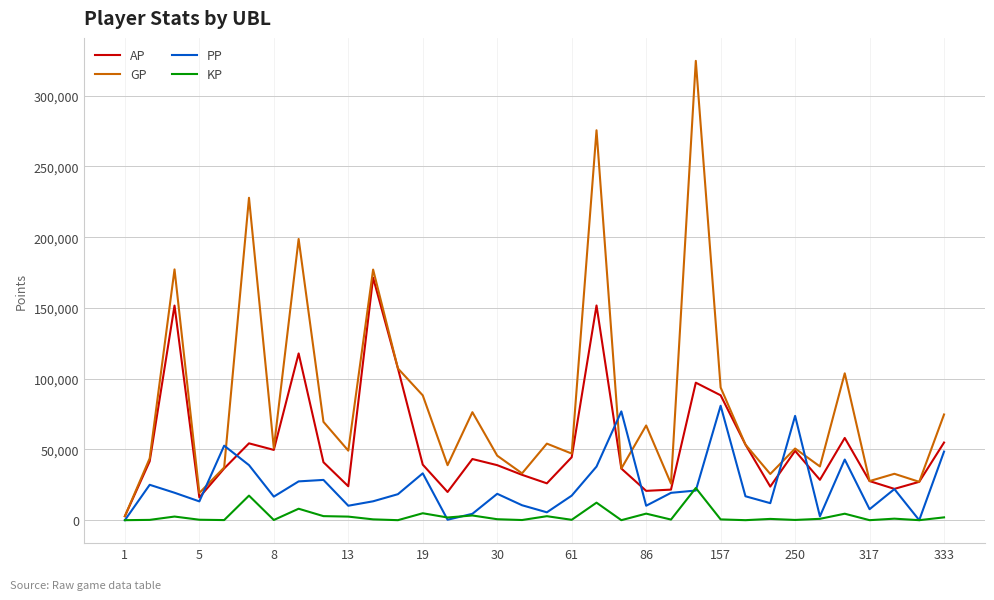

What are all the series names shown in the legend?

AP, GP, PP, KP